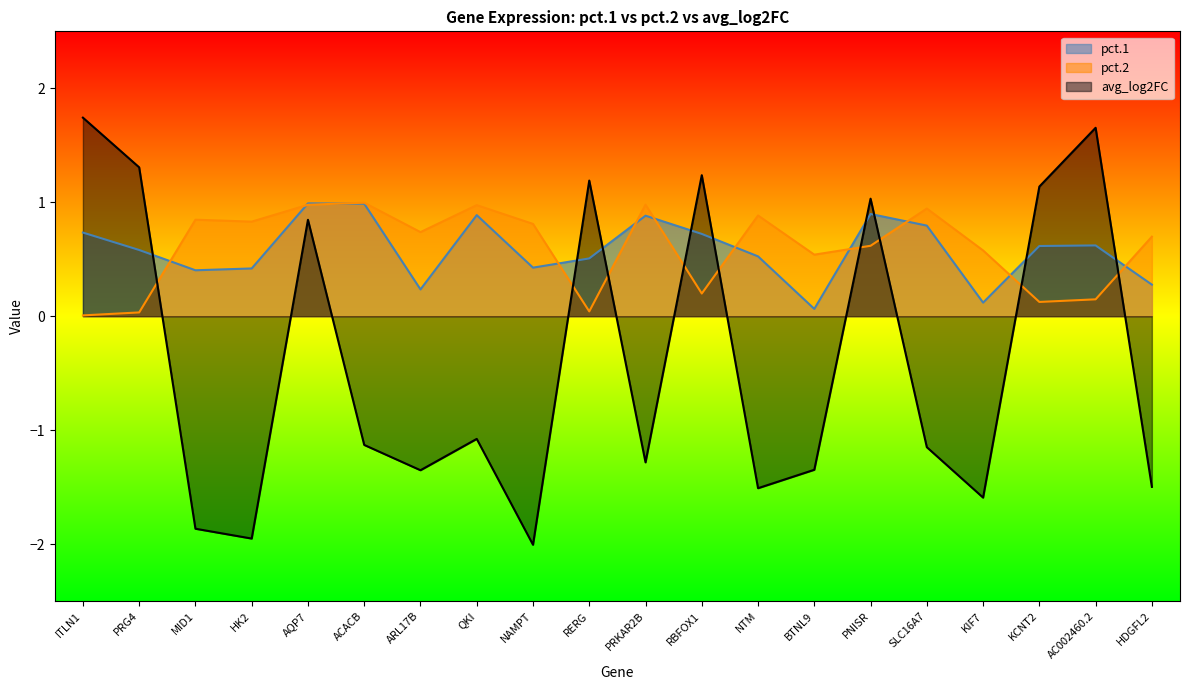

How many categories are shown in the chart?

20